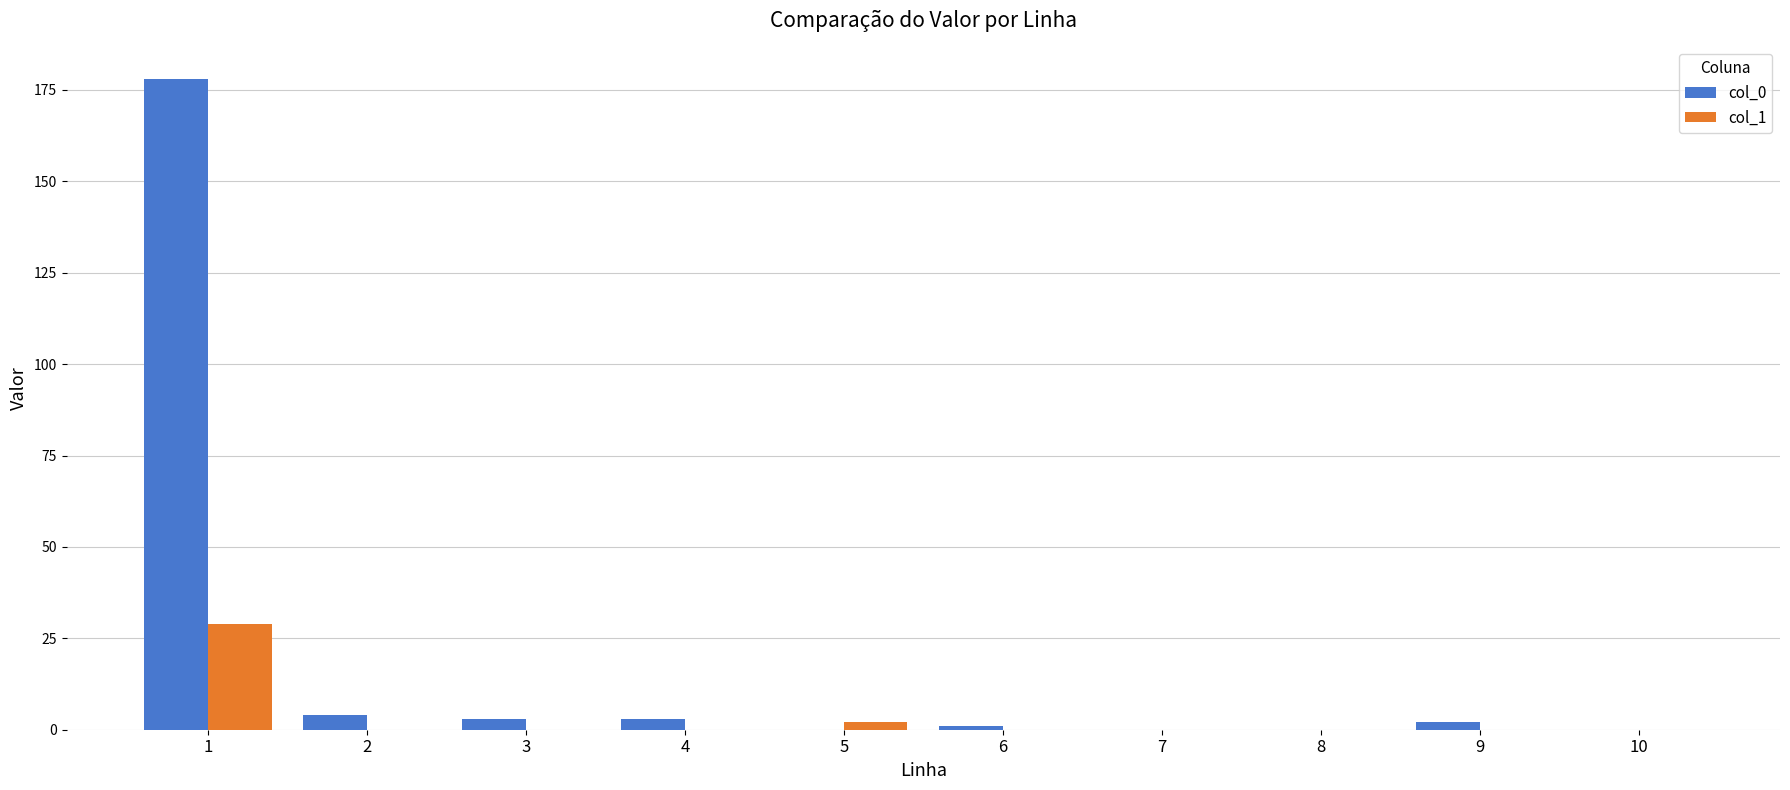

Reading left to right, extract all data points from this chart.

col_0: 1=178	2=4	3=3	4=3	5=0	6=1	7=0	8=0	9=2	10=0
col_1: 1=29	2=0	3=0	4=0	5=2	6=0	7=0	8=0	9=0	10=0